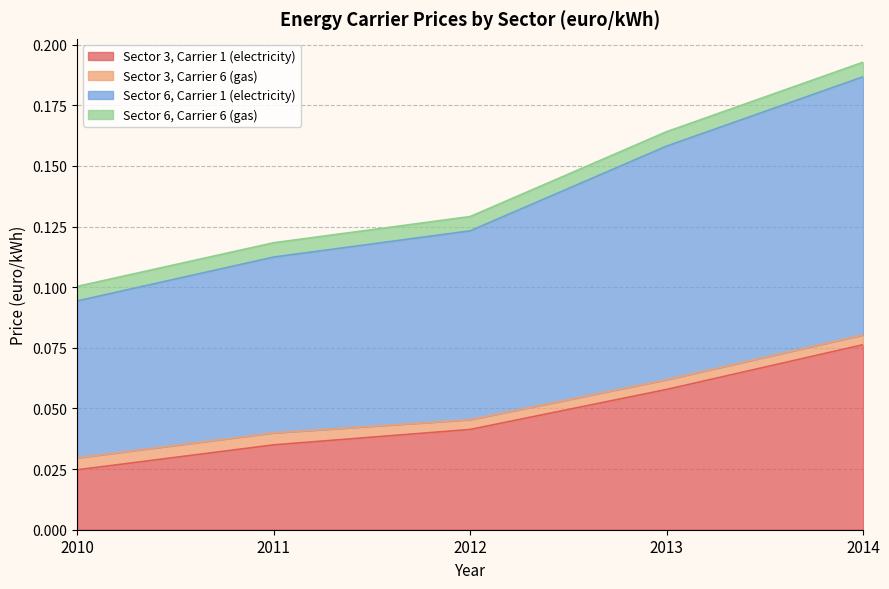

True or false: Sector 3, Carrier 1 (electricity) has a value of 0.1 at 2011.

False